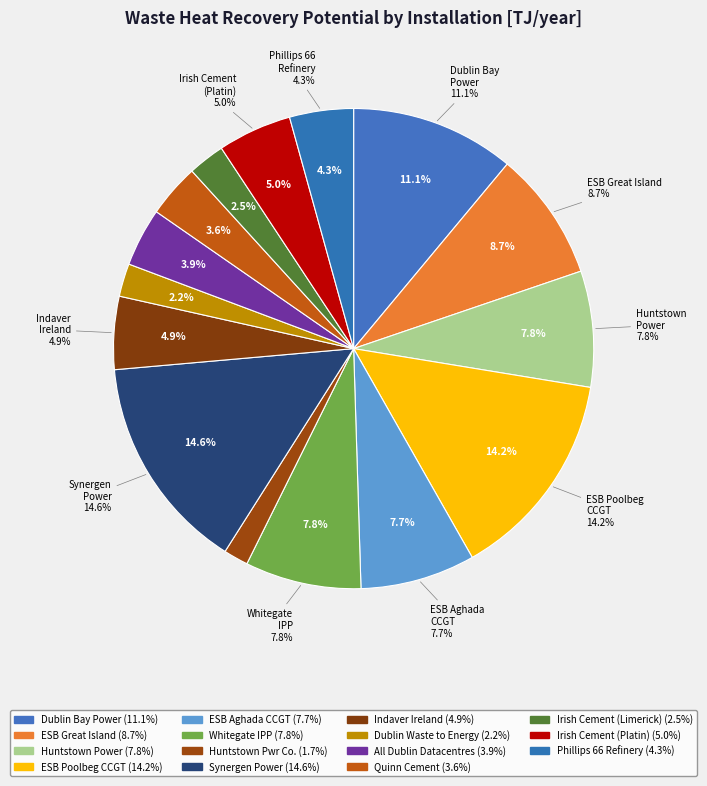

To the nearest percent, what percentage of the pie is Quinn Cement Limited?

4%